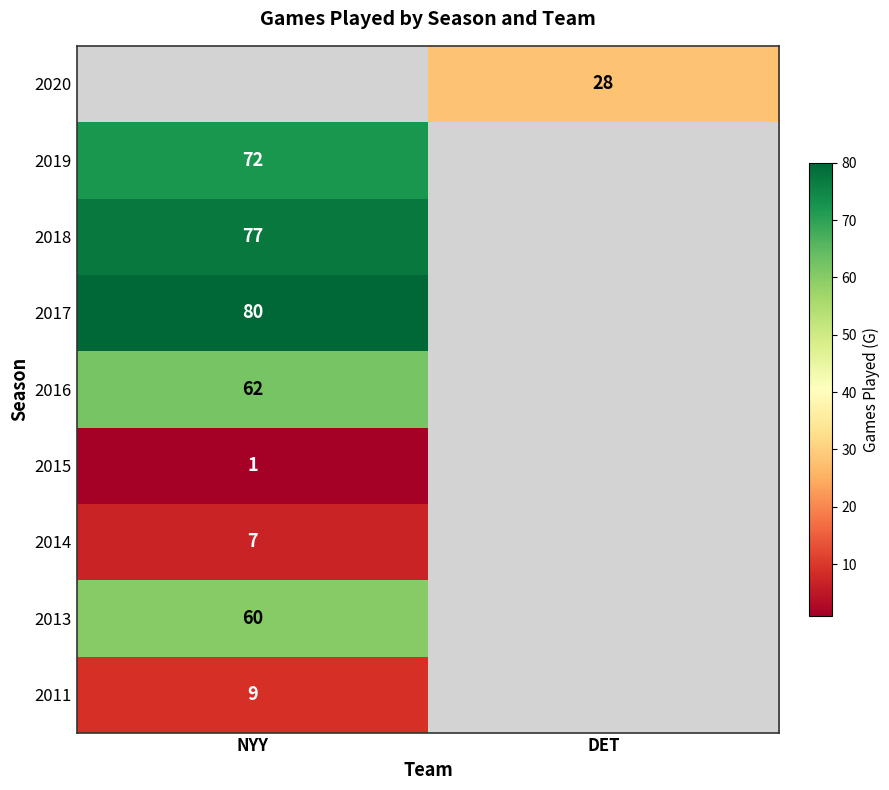

The 2017 series shows 122 at NYY. True or false?

False